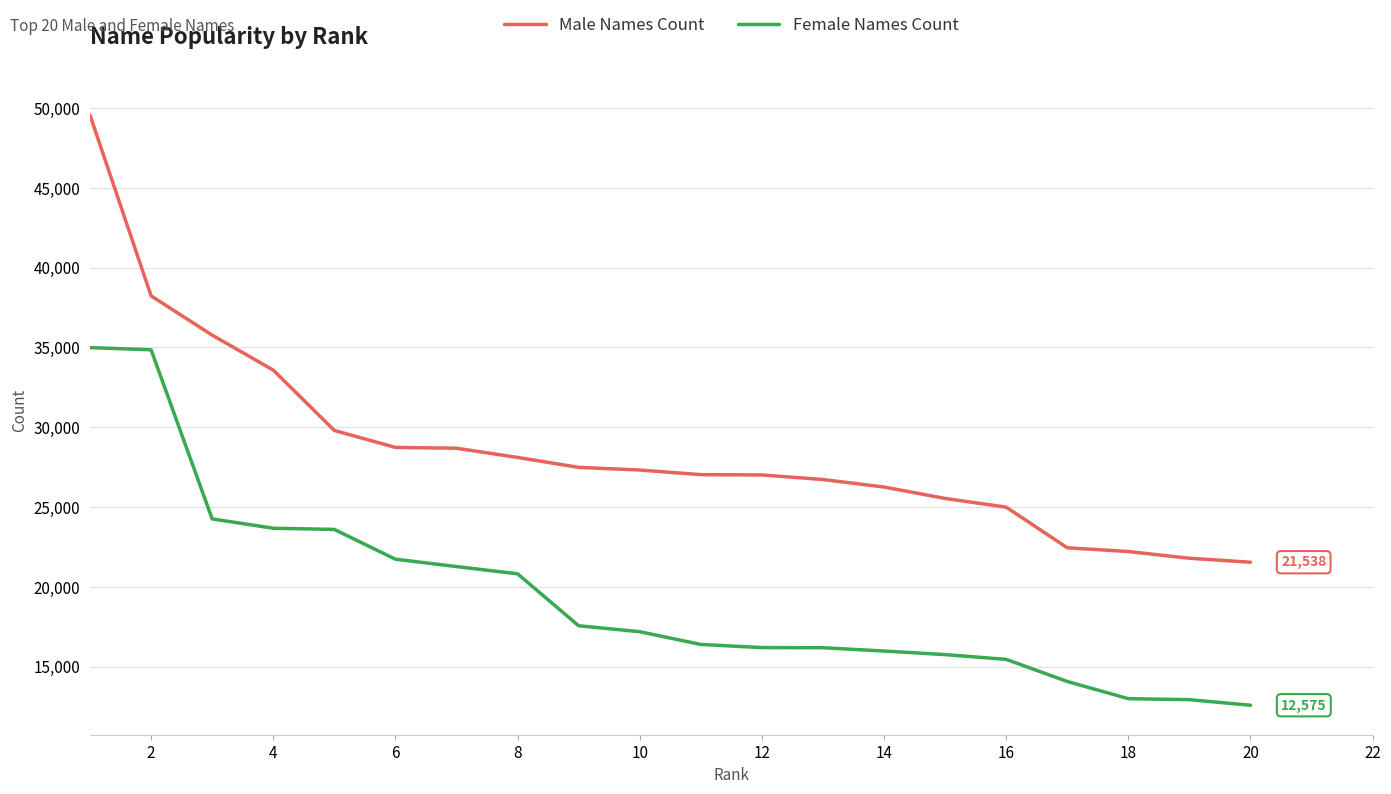

What are all the series names shown in the legend?

Male Names Count, Female Names Count